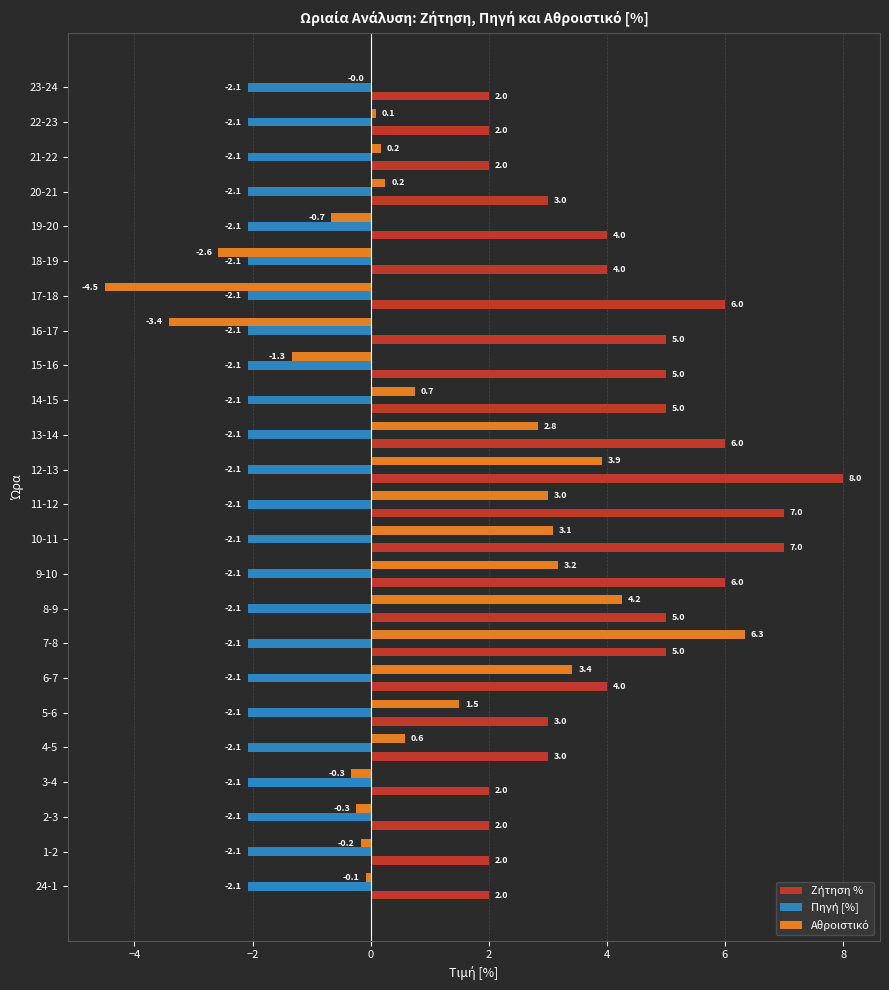

What is the maximum value shown in the chart?

8.0